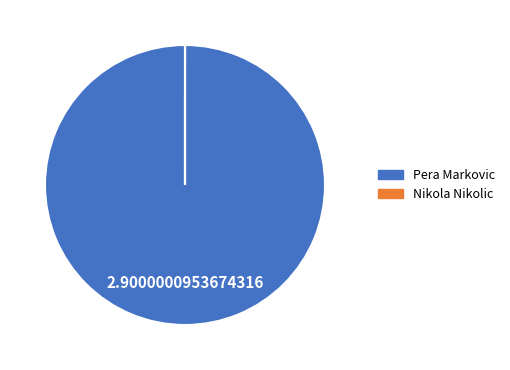

Is there any slice that represents more than half of the pie?

Yes